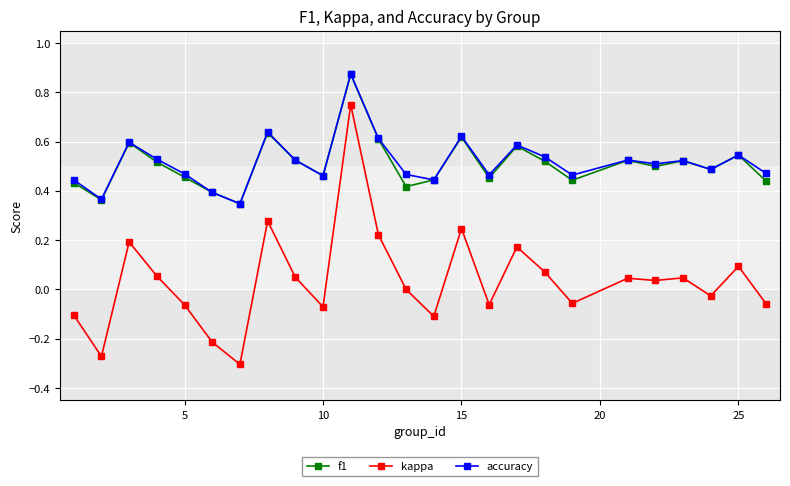

True or false: f1 and kappa intersect in this chart.

False